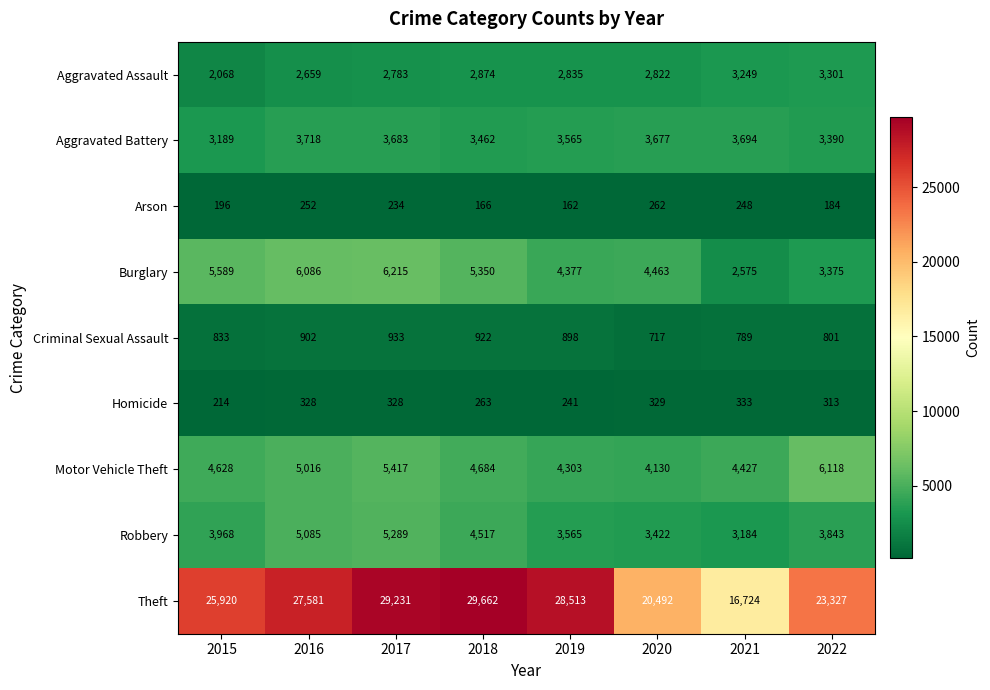

Where does the Burglary series first go above 5350?

2015